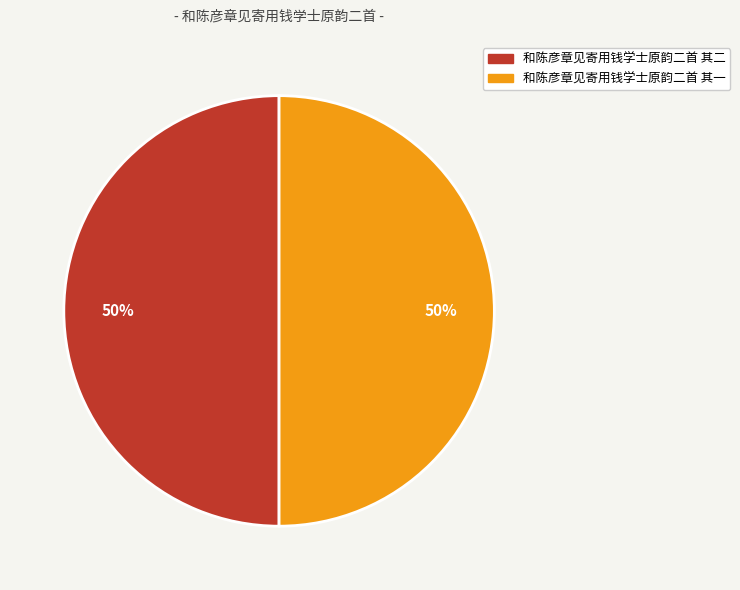

The 和陈彦章见寄用钱学士原韵二首 其一 slice represents 63% of the pie. True or false?

False